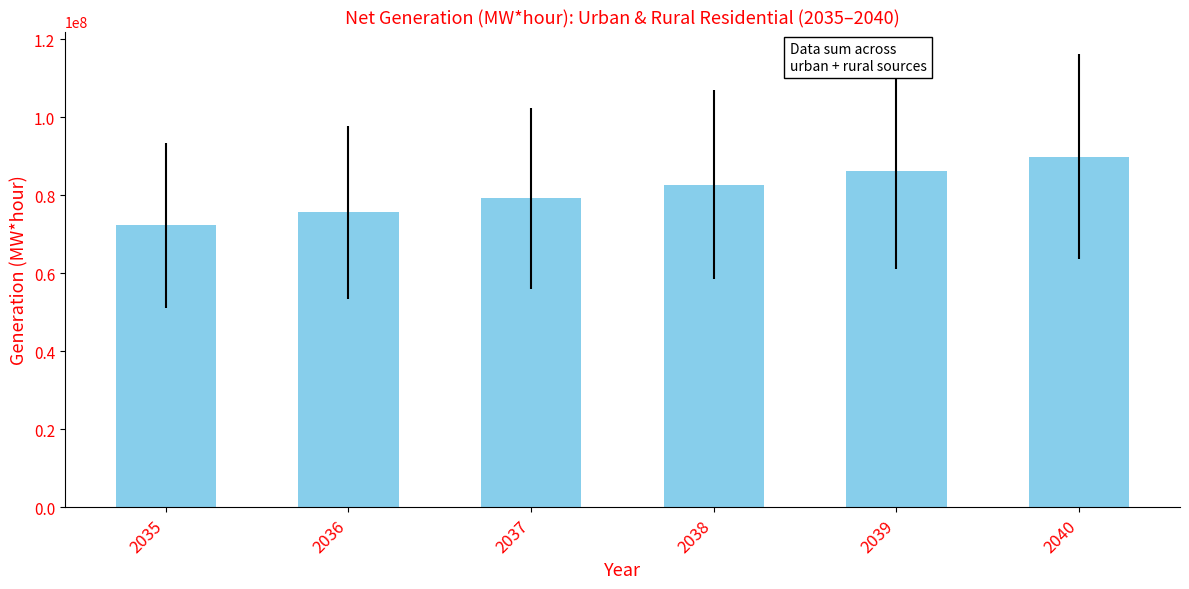

True or false: the data shows 17515682.4 at 2037.

False